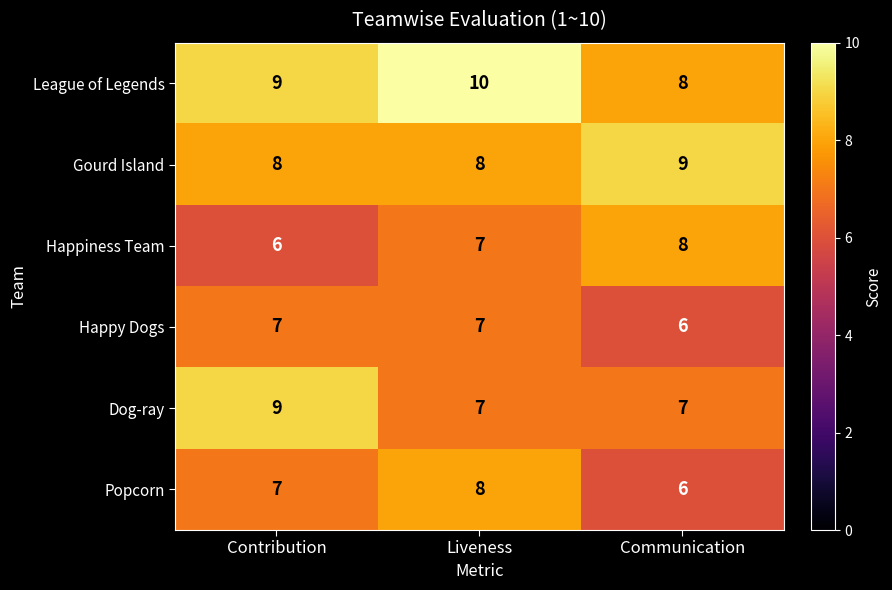

What is the sum of all Happy Dogs values?

20